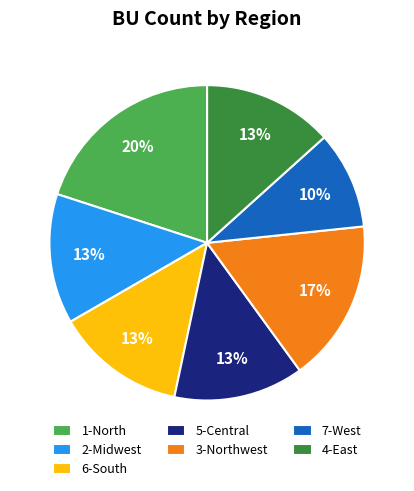

Which slice is the smallest?

7-West